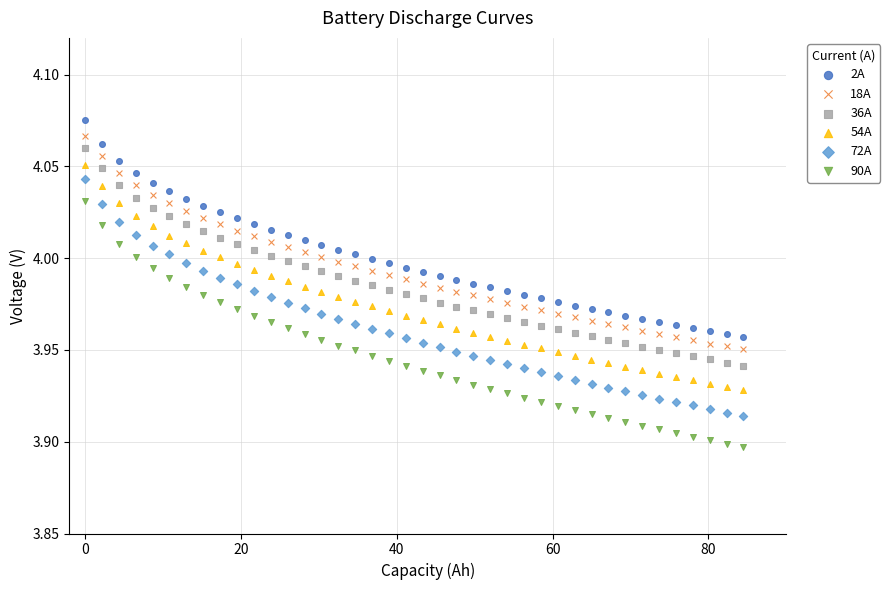

Which series contains the lowest Y value?

90A